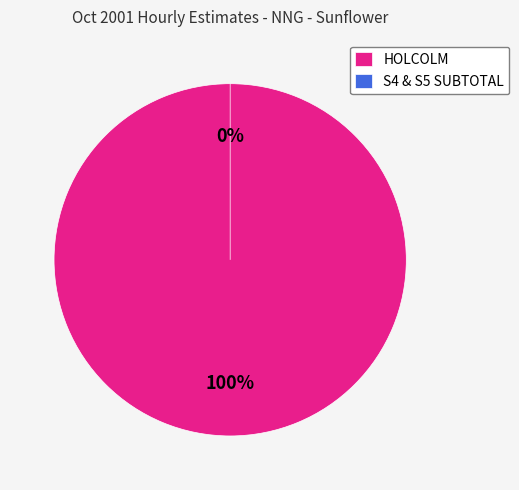

True or false: S4 & S5 SUBTOTAL accounts for 0% of the total.

True